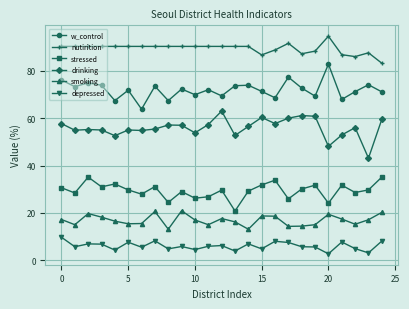

Which series has the largest total across all categories?

nutirition